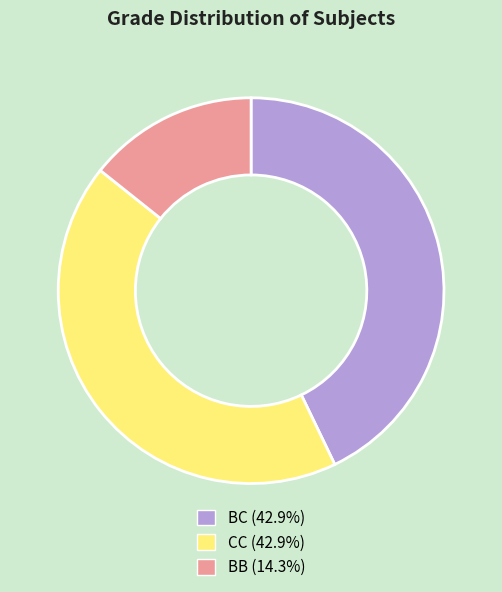

Does CC represent more than half of the total?

No